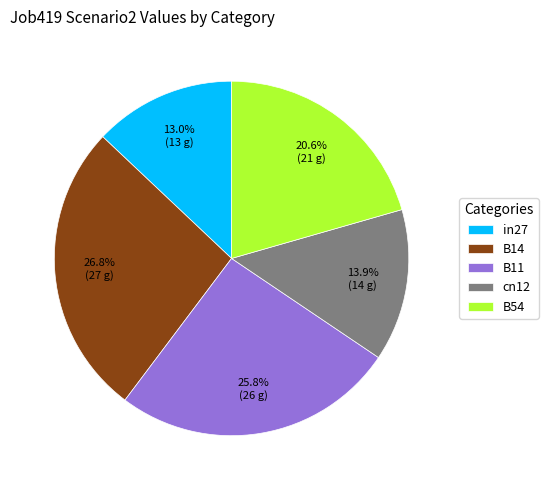

To the nearest percent, what is the average slice percentage?

20%